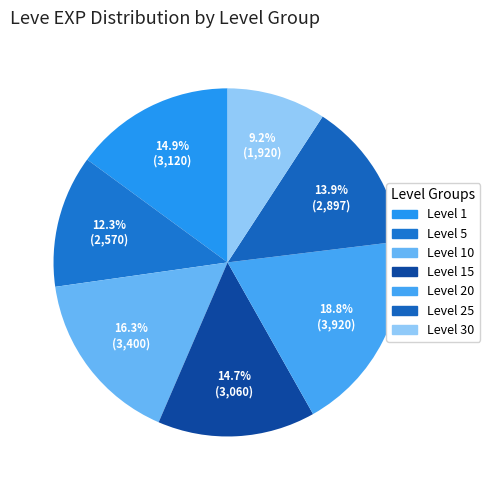

How many slices are in this pie chart?

7